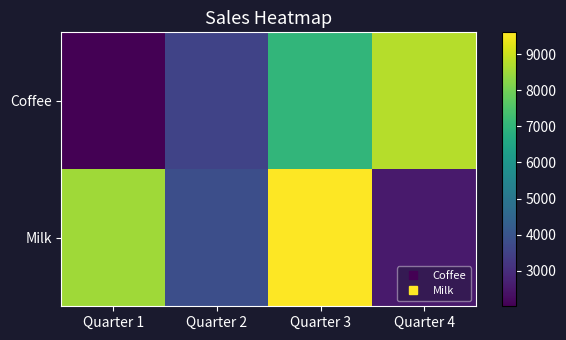

At which category is the sum across all series the highest?

Quarter 3